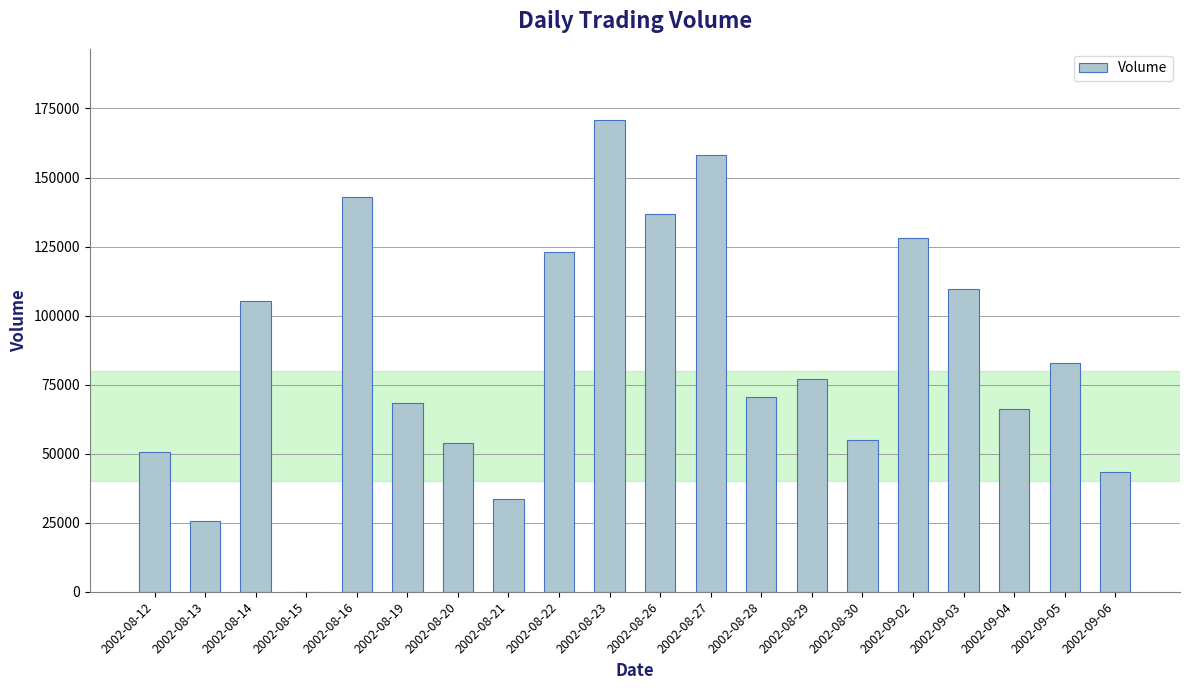

Reading left to right, what are all the values shown in this chart?

50695	25663	105219	0	143118	68381	53951	33664	123164	170959	136918	158270	70438	77106	54948	128169	109790	66258	82870	43511